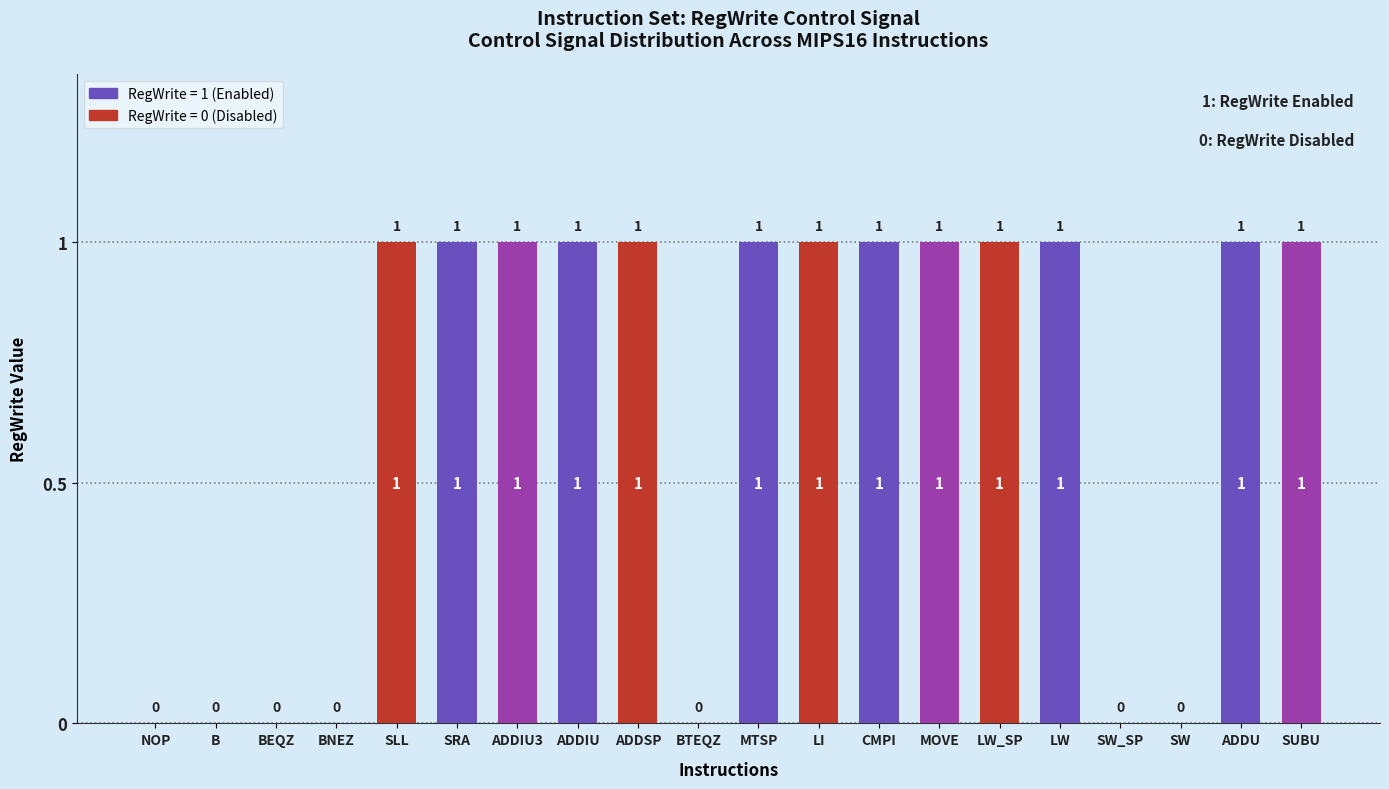

What is the sum of all values?

13